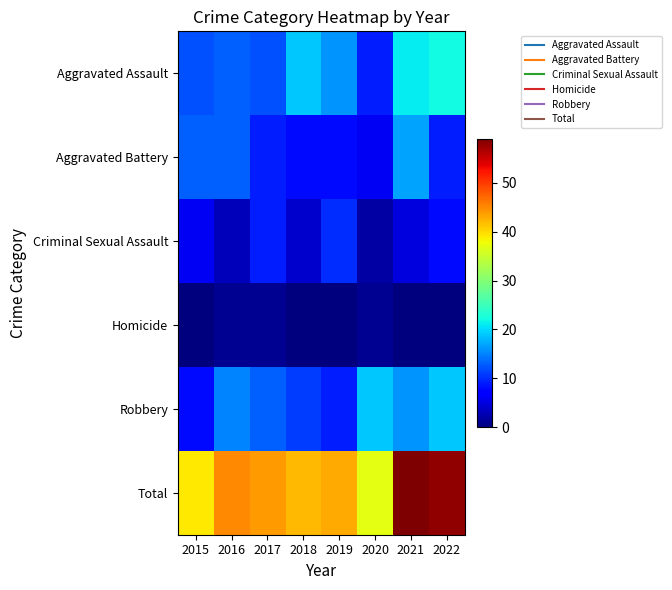

Which label corresponds to the smallest value in the chart?

2015